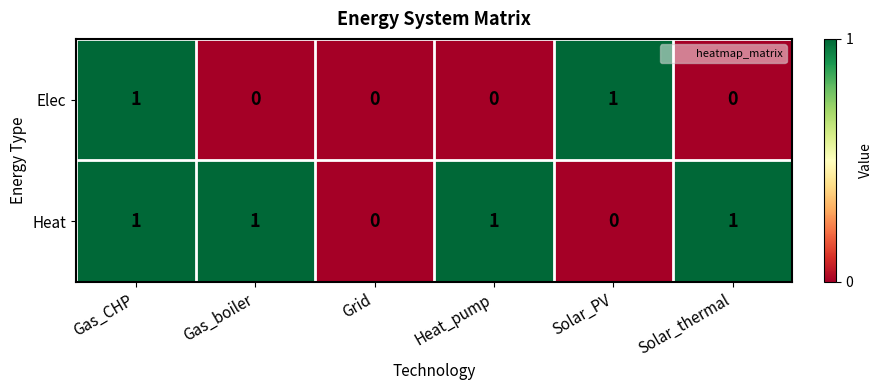

The Heat series shows 1 at Gas_CHP. True or false?

True